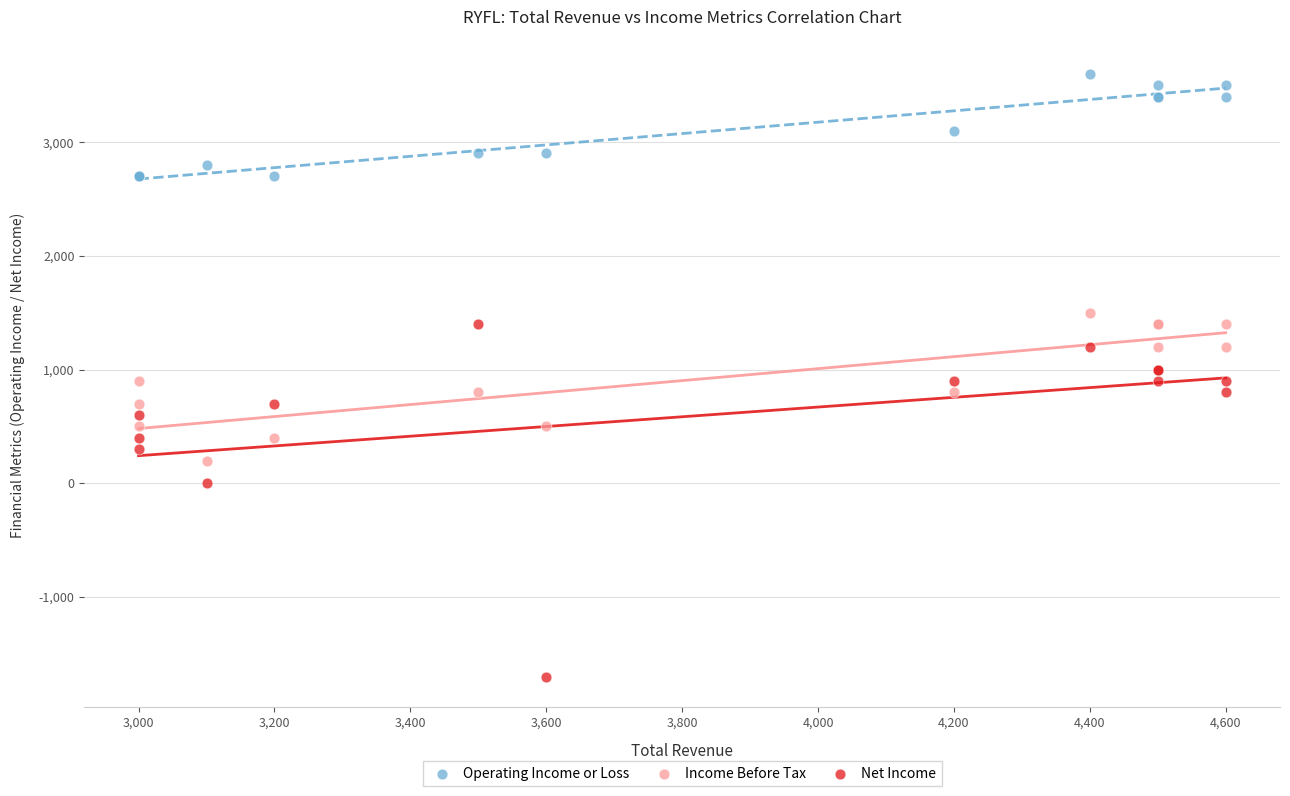

What is the X range (max minus min) for the scatter plot?

1600